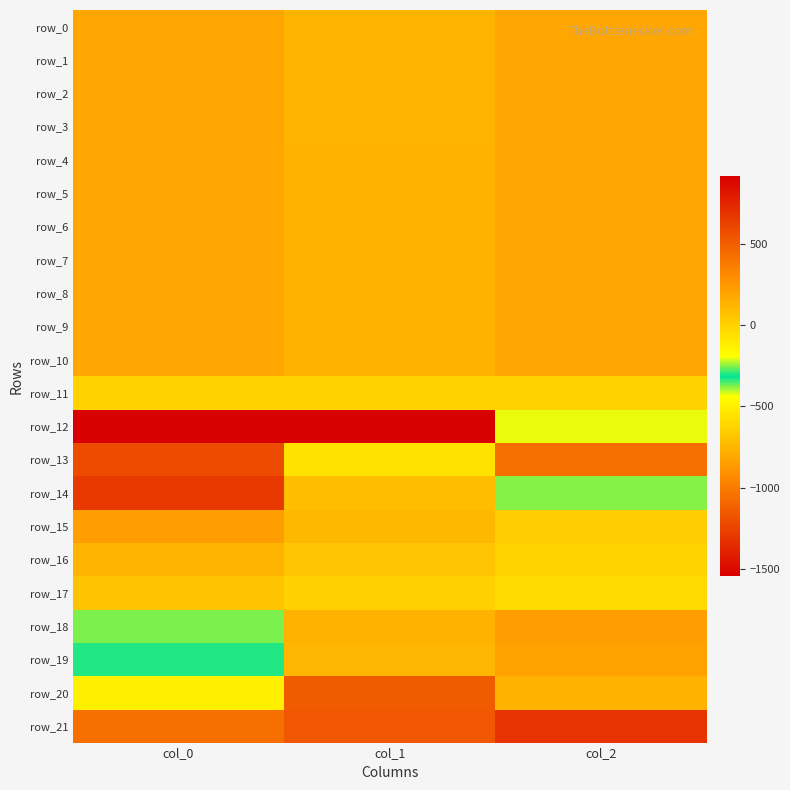

What is the sum of all row_6 values?

500.9